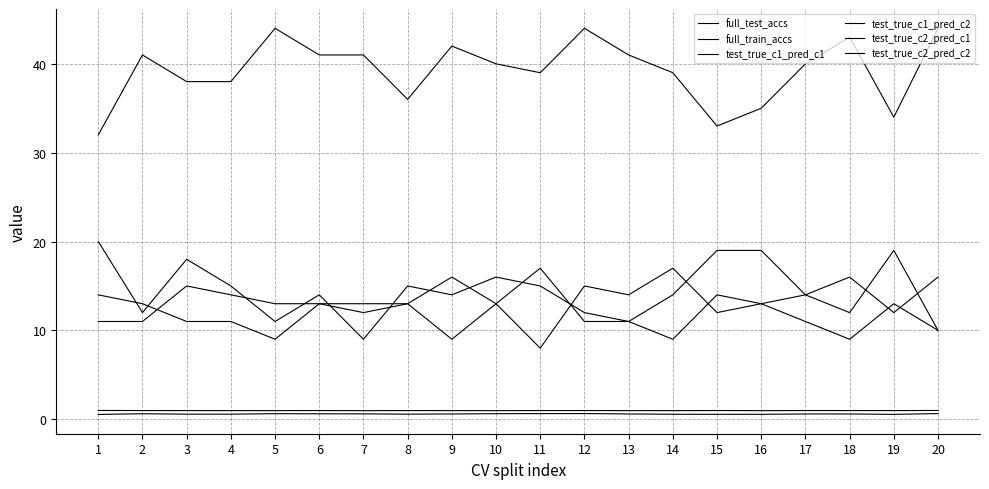

How many lines are shown in the chart?

6